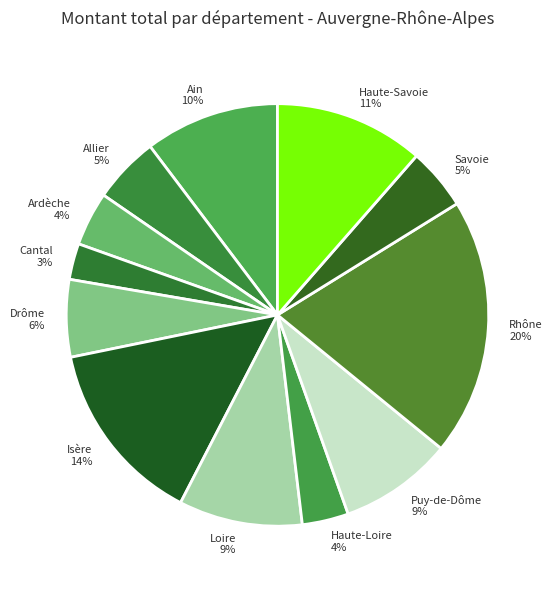

The Haute-Savoie 11% slice represents 17% of the pie. True or false?

False